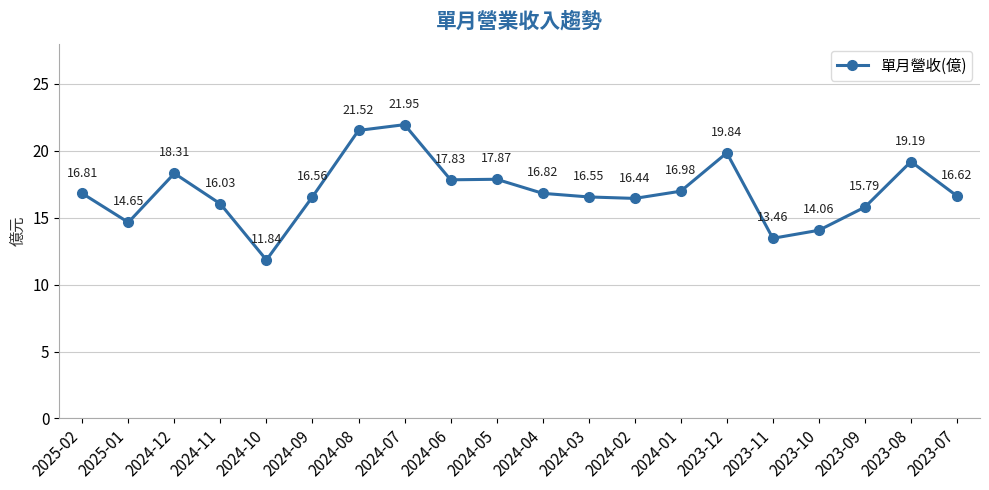

What is the change in value from 2025-02 to 2023-12?

+3.0